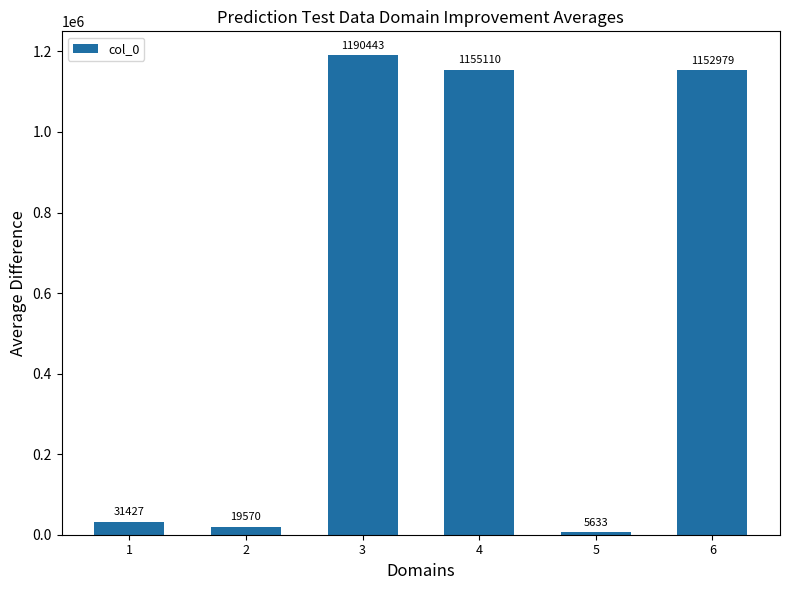

What is the change in value from 2 to 5?

-13937